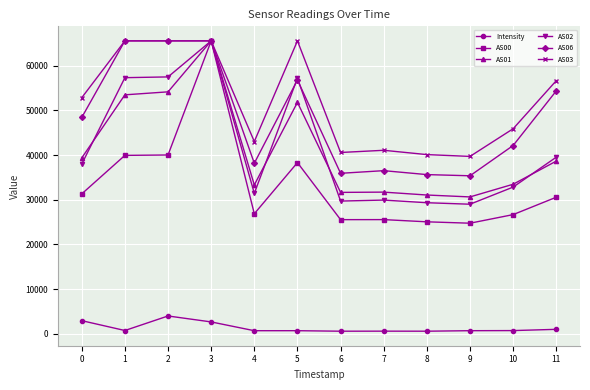

At 8, list the series in order from smallest to largest.

Intensity, AS00, AS02, AS01, AS06, AS03